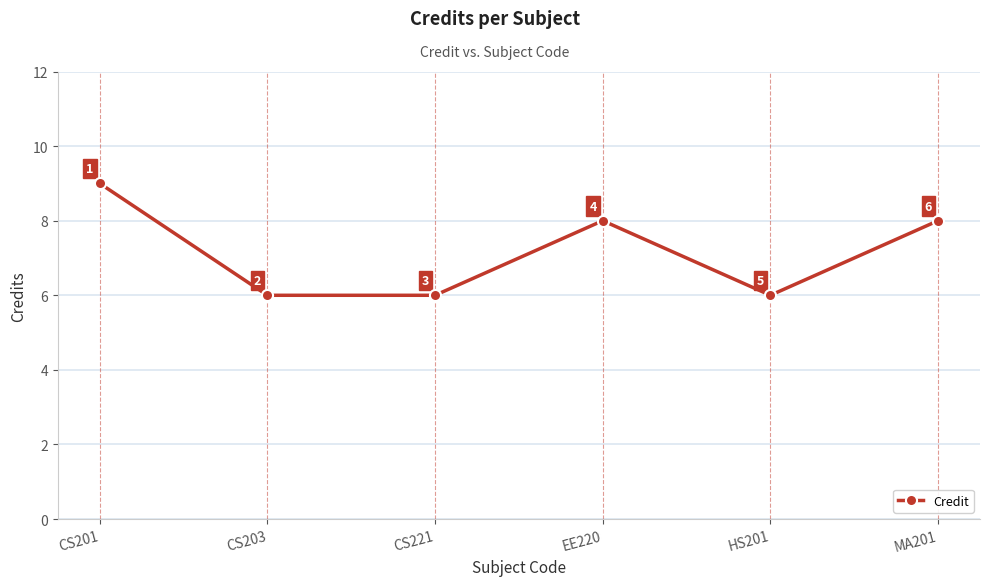

Where does the data first go above 8?

CS201